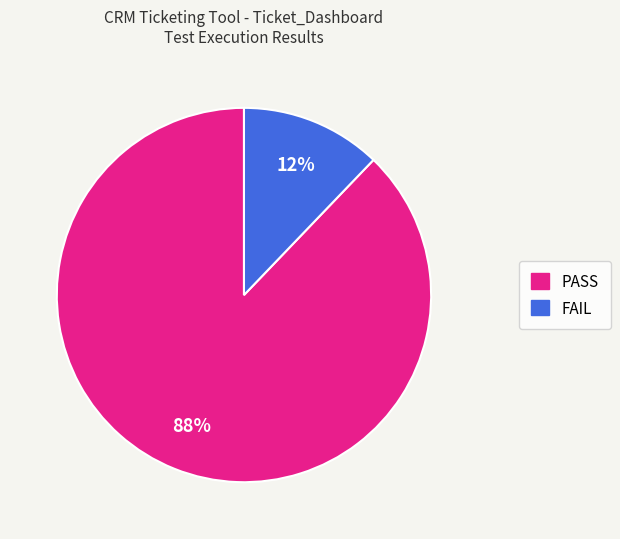

Is it true that FAIL is 12% of the pie?

True